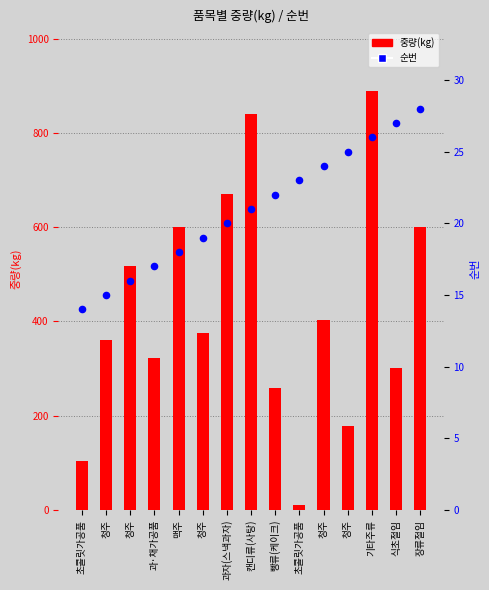

What are all the series names shown in the legend?

중량(kg), 순번